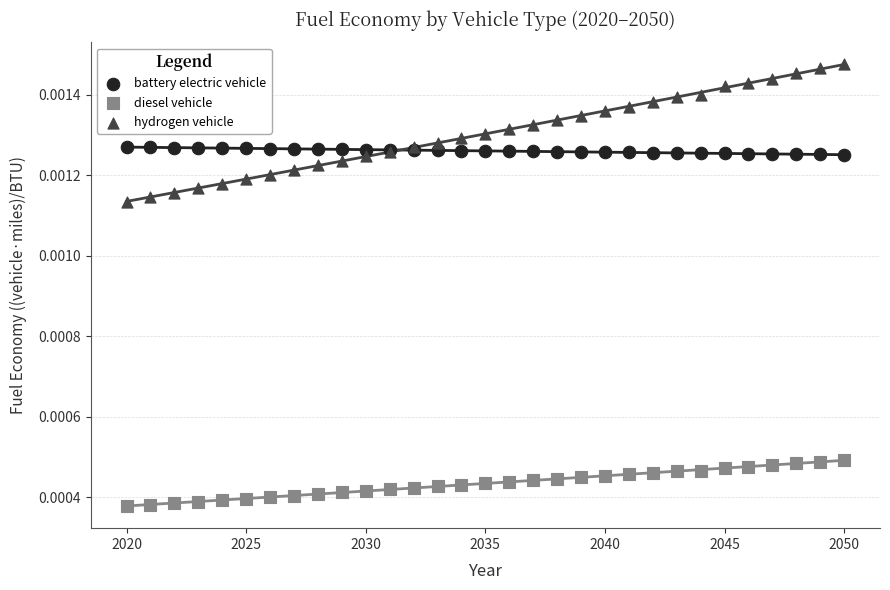

Which series contains the lowest Y value?

diesel vehicle